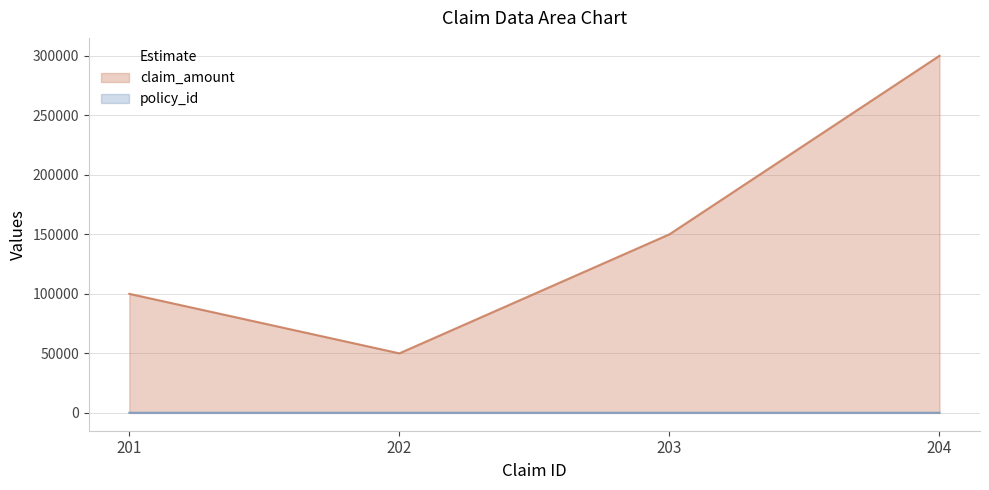

Where does the policy_id series first go above 103?

204